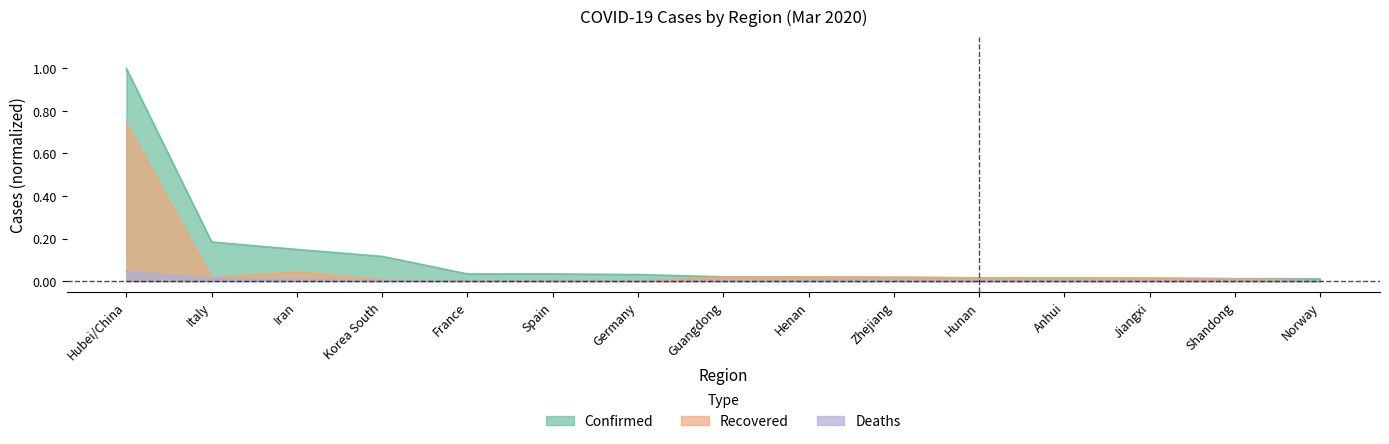

Where is Confirmed nearest to the value 0?

Norway